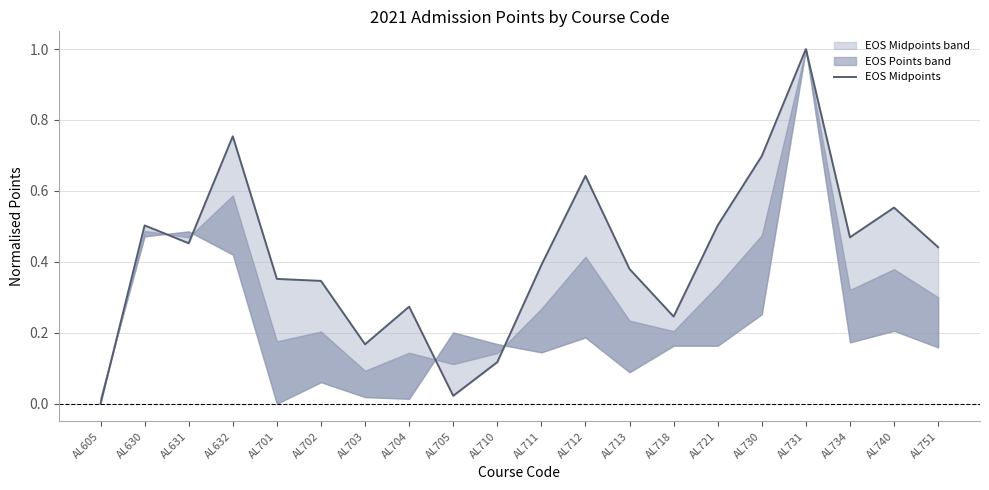

List the labels in order of value, largest first.

AL731, AL632, AL730, AL712, AL740, AL630, AL721, AL734, AL631, AL751, AL711, AL713, AL701, AL702, AL704, AL718, AL703, AL710, AL705, AL605